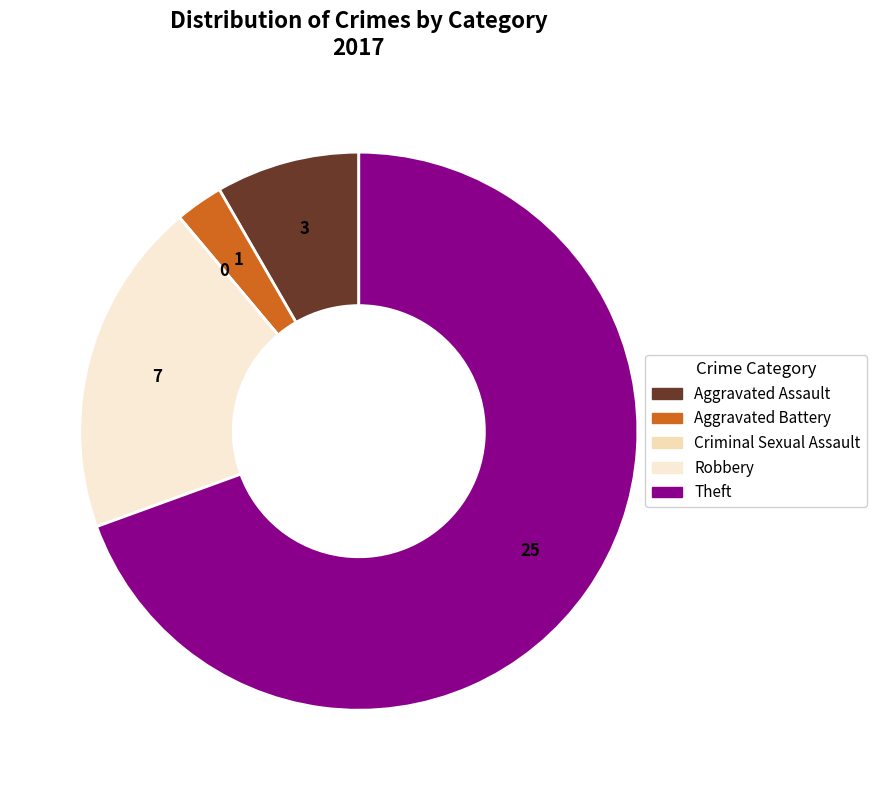

To the nearest percent, what percentage of the pie is Aggravated Battery?

3%